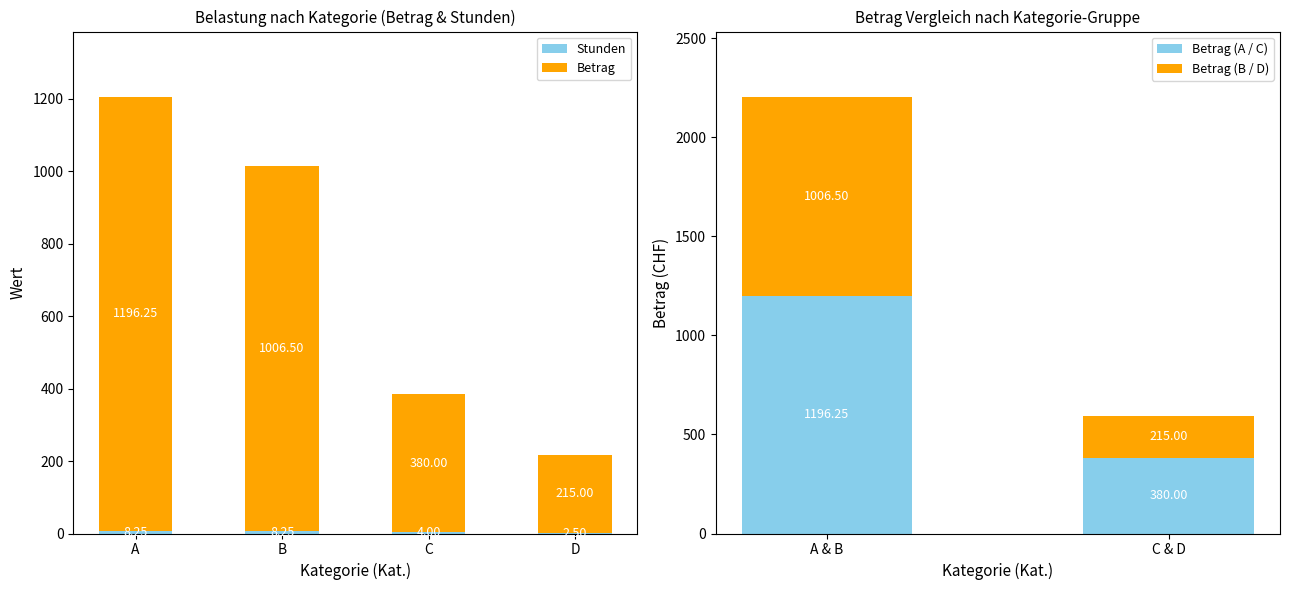

What is the difference between the Stunden values at C and A?

4.2